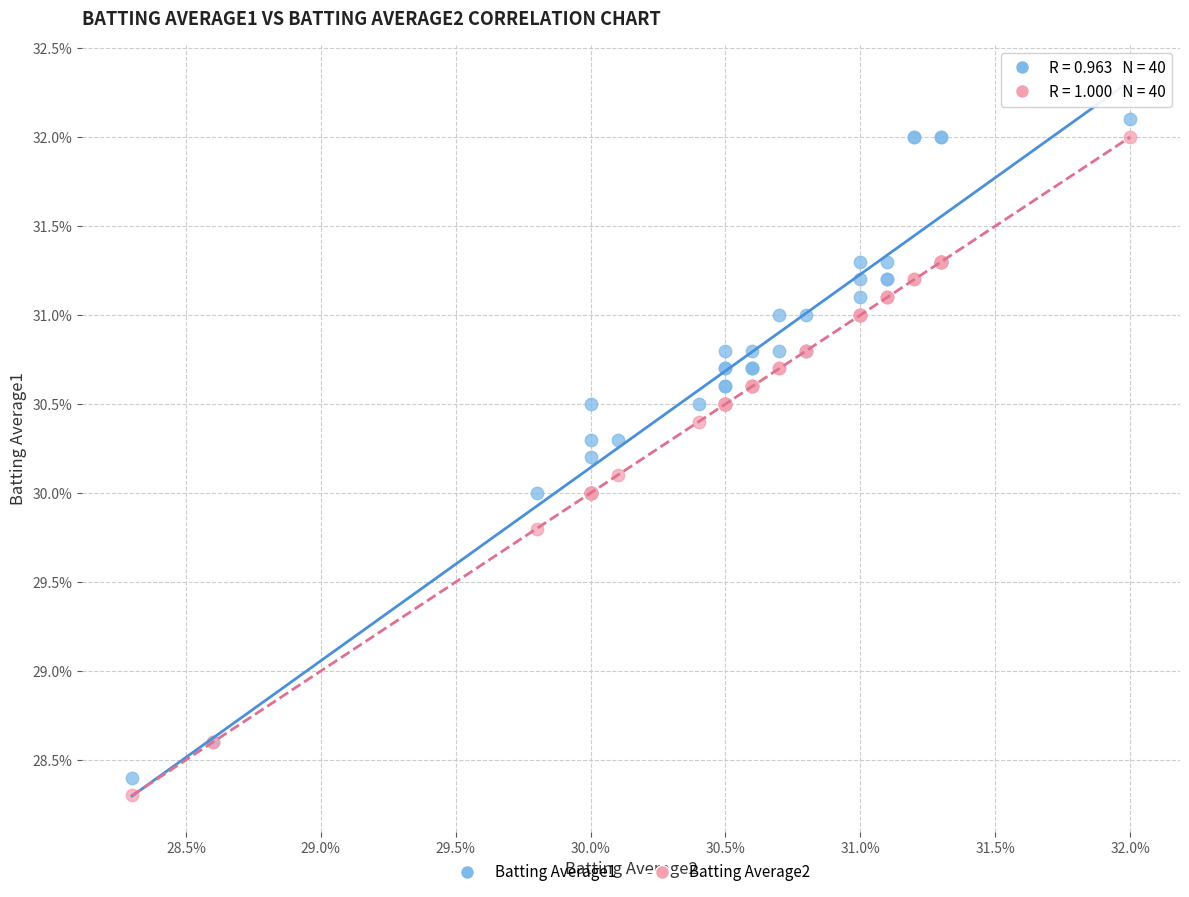

What are all the series names shown in the legend?

Batting Average1, Batting Average2